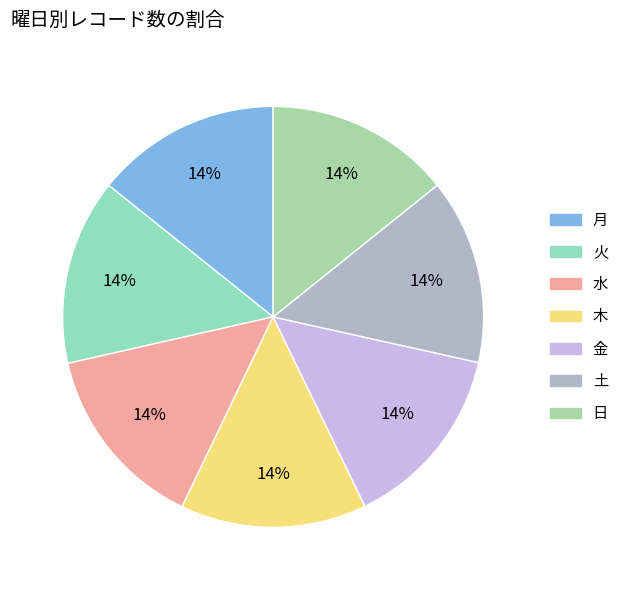

To the nearest percent, what is the average slice percentage?

14%